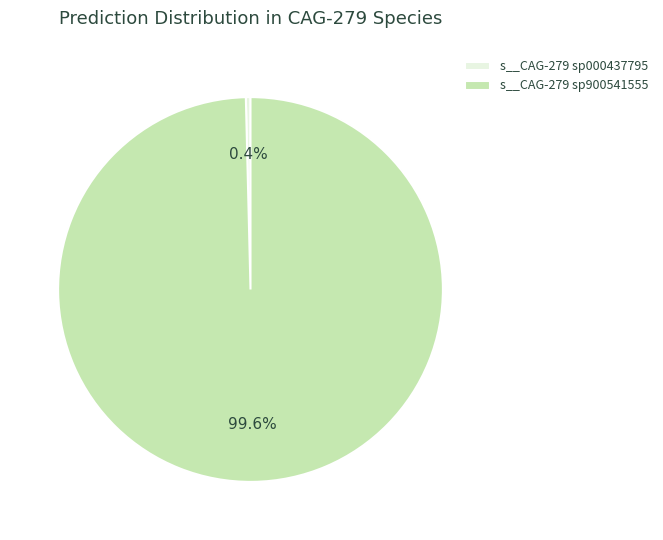

Is the sum of s__CAG-279 sp000437795 and s__CAG-279 sp900541555 greater than half?

Yes